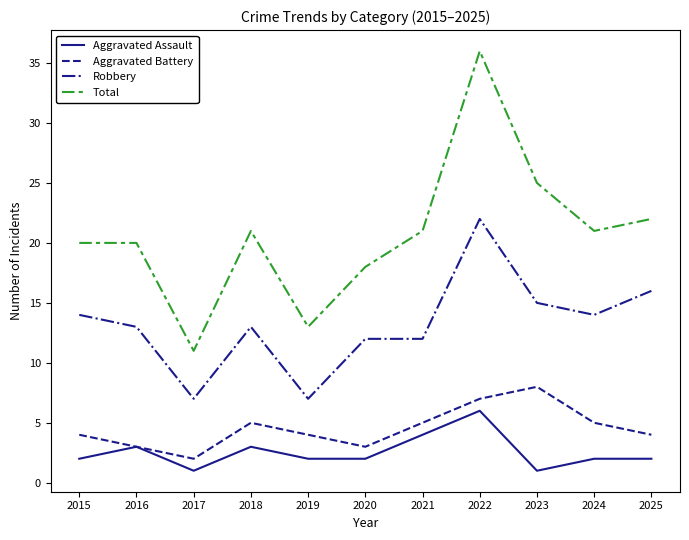

Is the value of Total at 2016 greater than the value of Aggravated Assault at 2015?

Yes